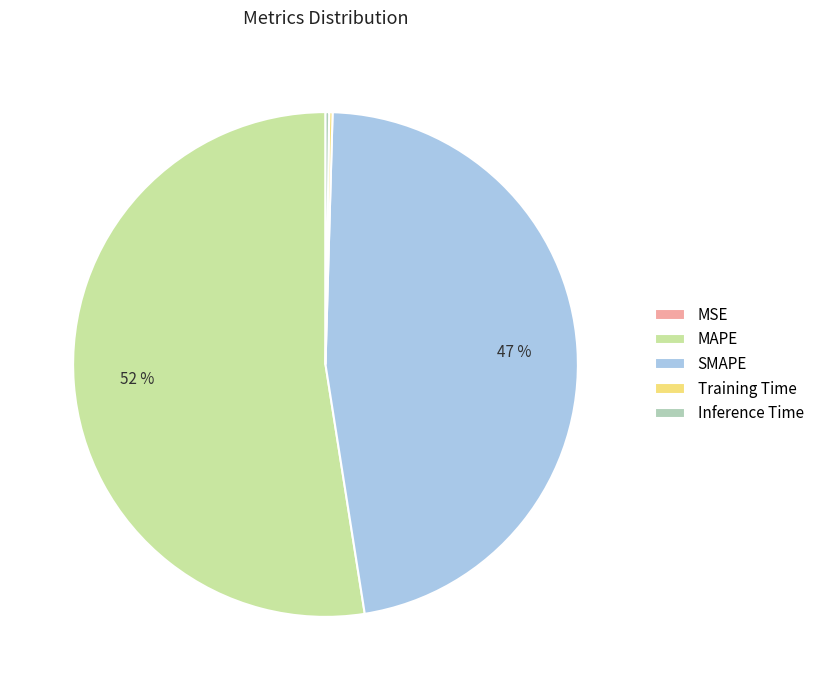

True or false: SMAPE accounts for 41% of the total.

False